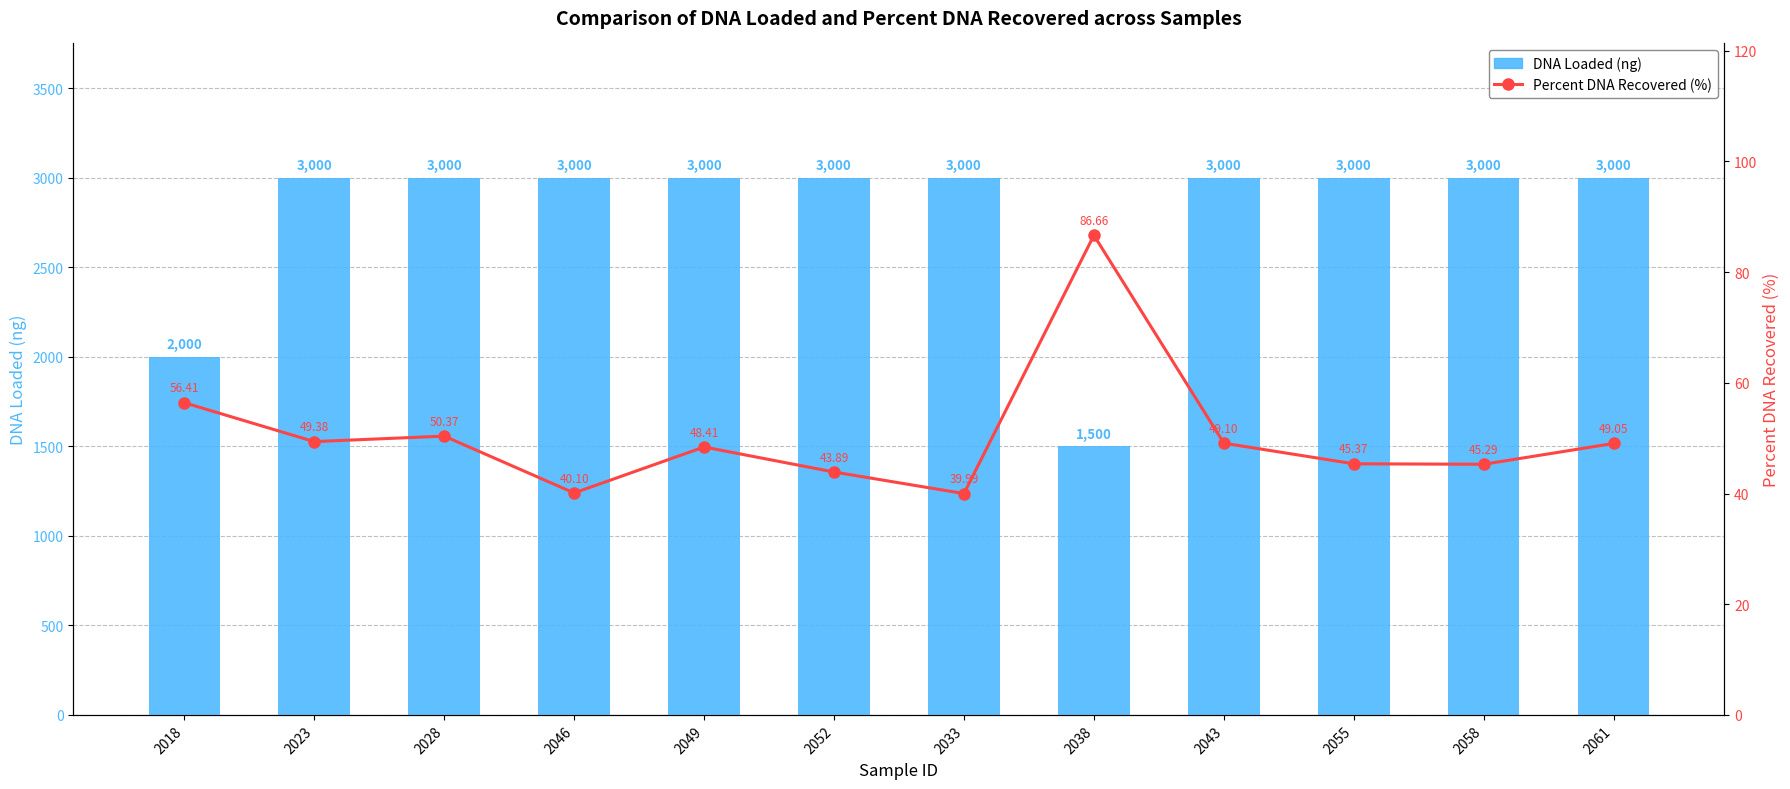

What is the minimum value for Percent DNA Recovered (%)?

40.0